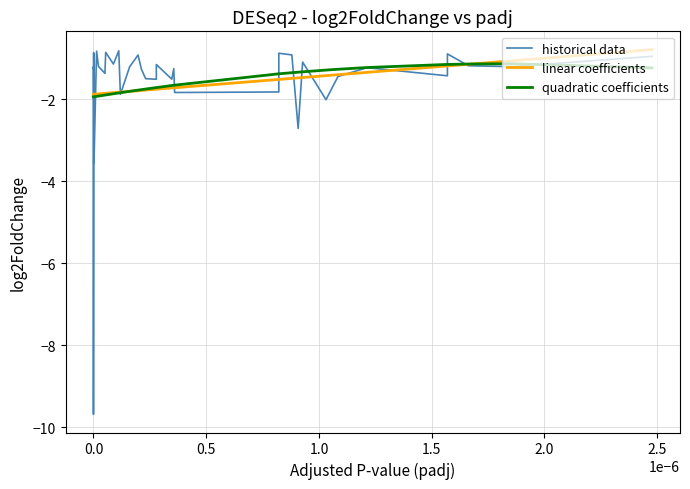

The value of linear coefficients at 21 is -3.1. True or false?

False